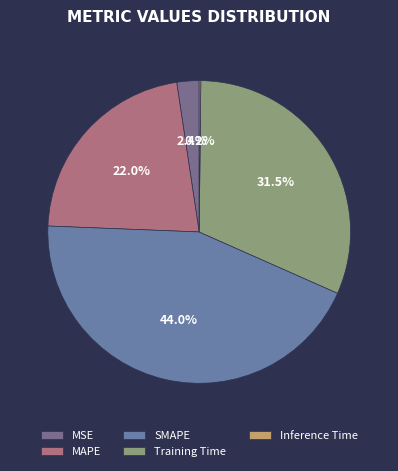

What percentage is the SMAPE slice, to the nearest percent?

44%